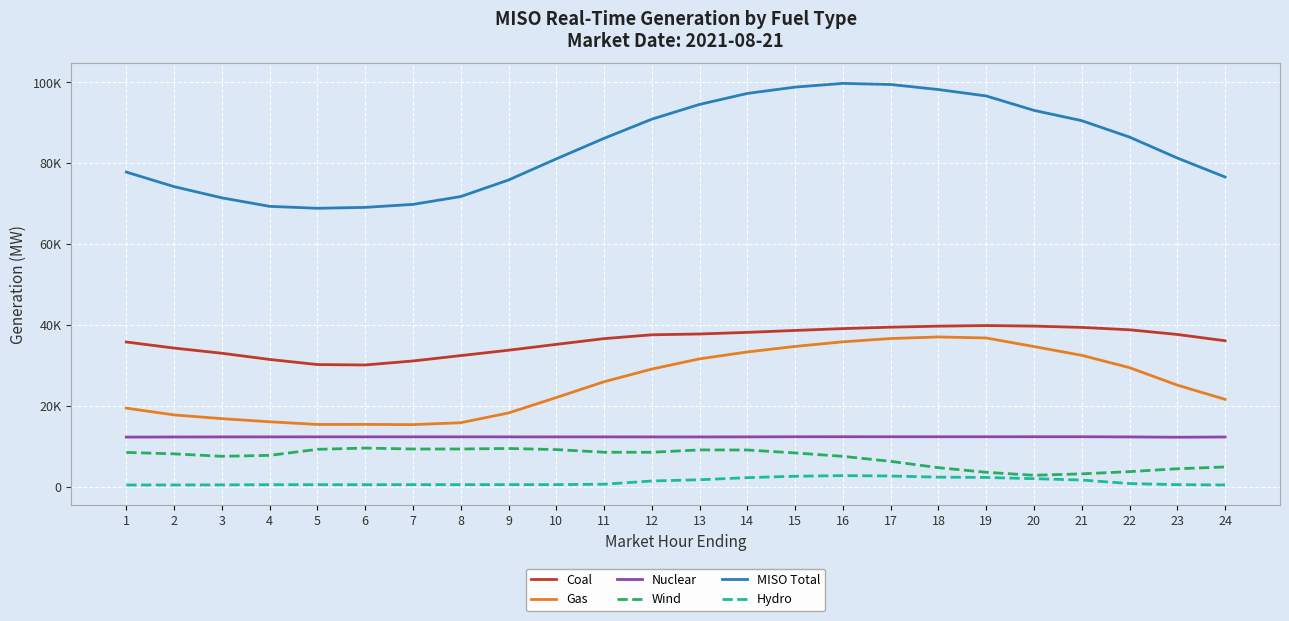

What are all the series names shown in the legend?

Coal, Gas, Nuclear, Wind, MISO Total, Hydro